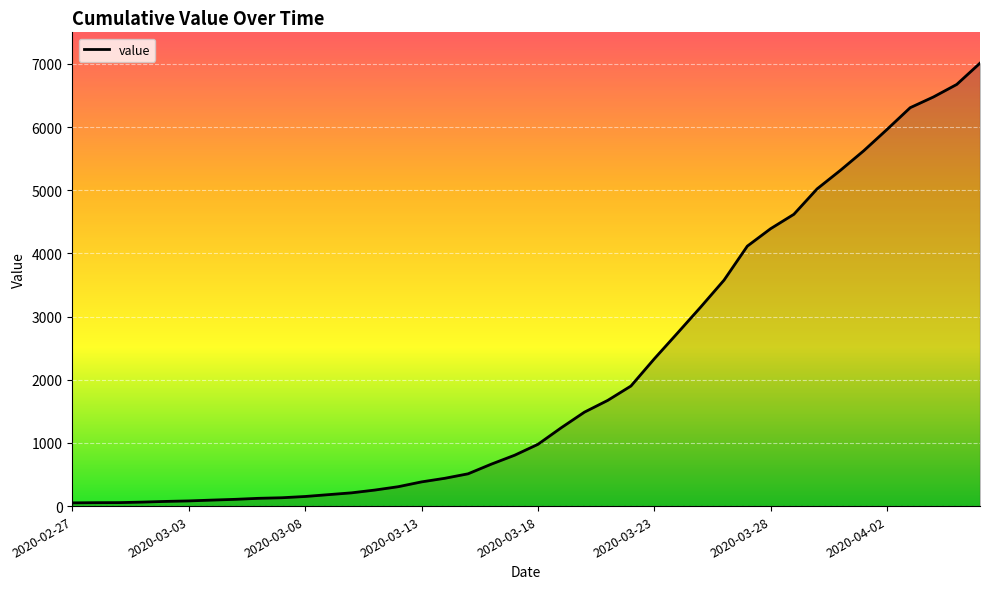

What is the maximum value shown in the chart?

7012